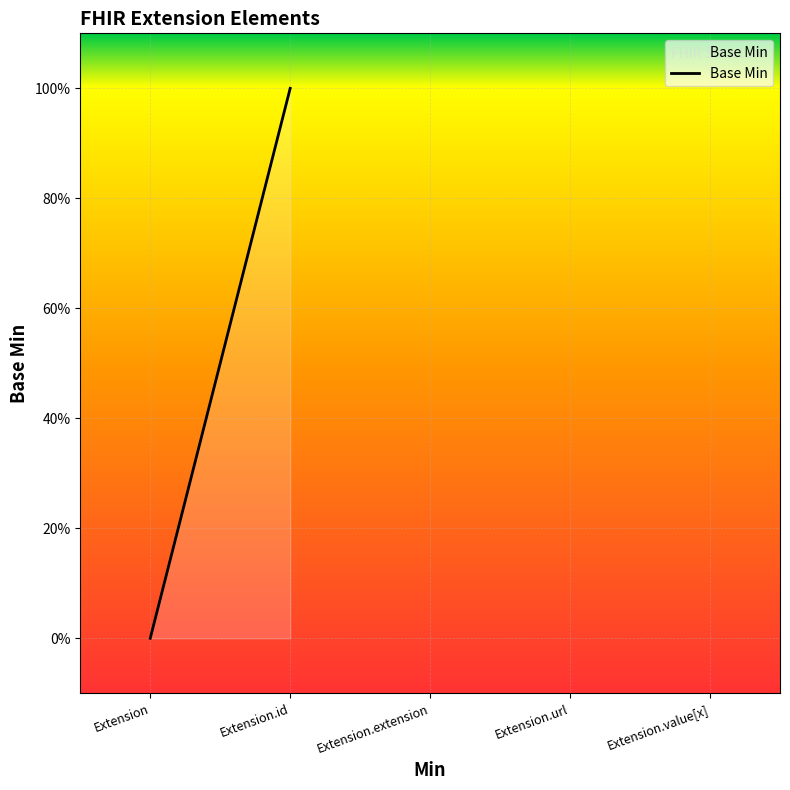

How many lines are shown in the chart?

1